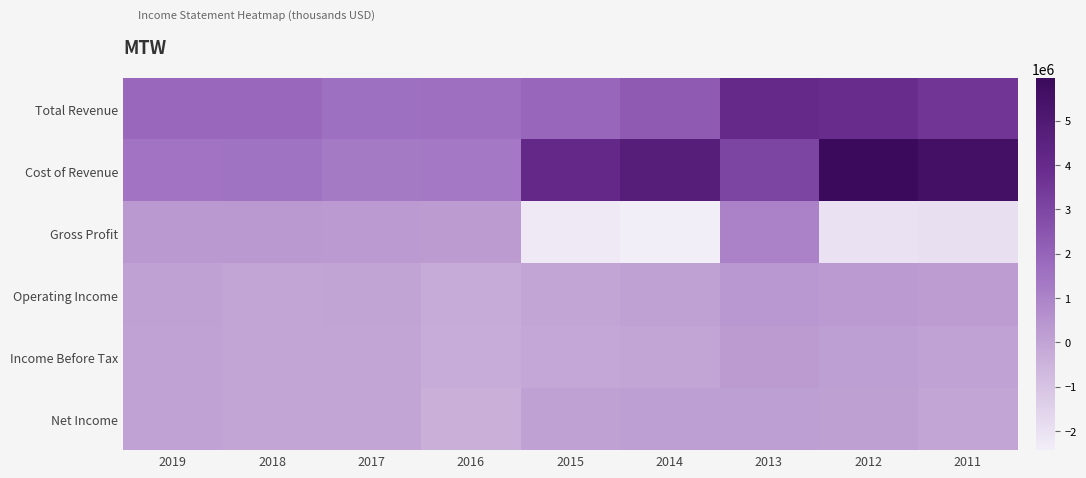

Rank the series at 2019 from lowest to highest value.

Net Income, Income Before Tax, Operating Income, Gross Profit, Cost of Revenue, Total Revenue